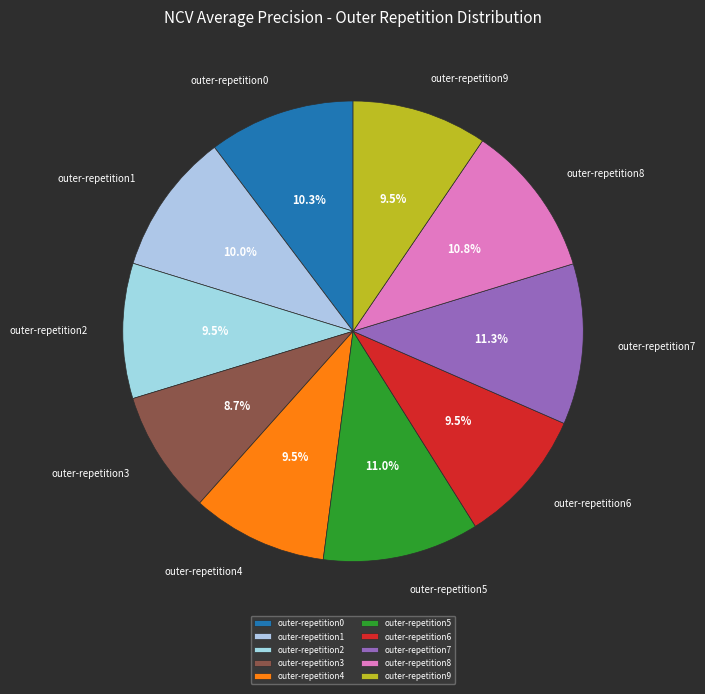

How many segments does this pie chart have?

10